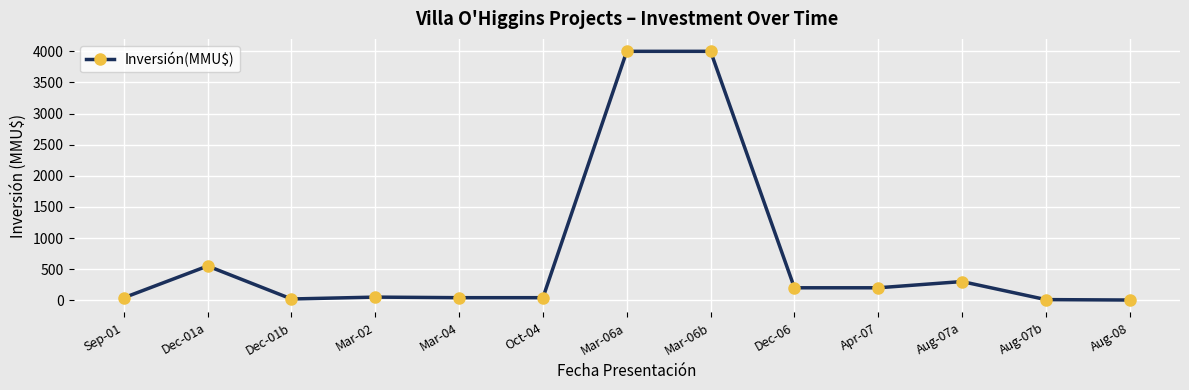

What is the greatest value displayed?

4000.0